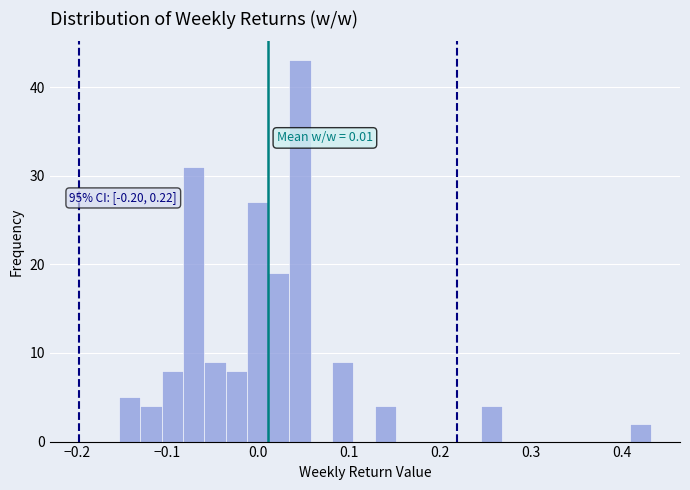

Read against the x-axis, roughly where is the centre of the tallest bar?

0.05